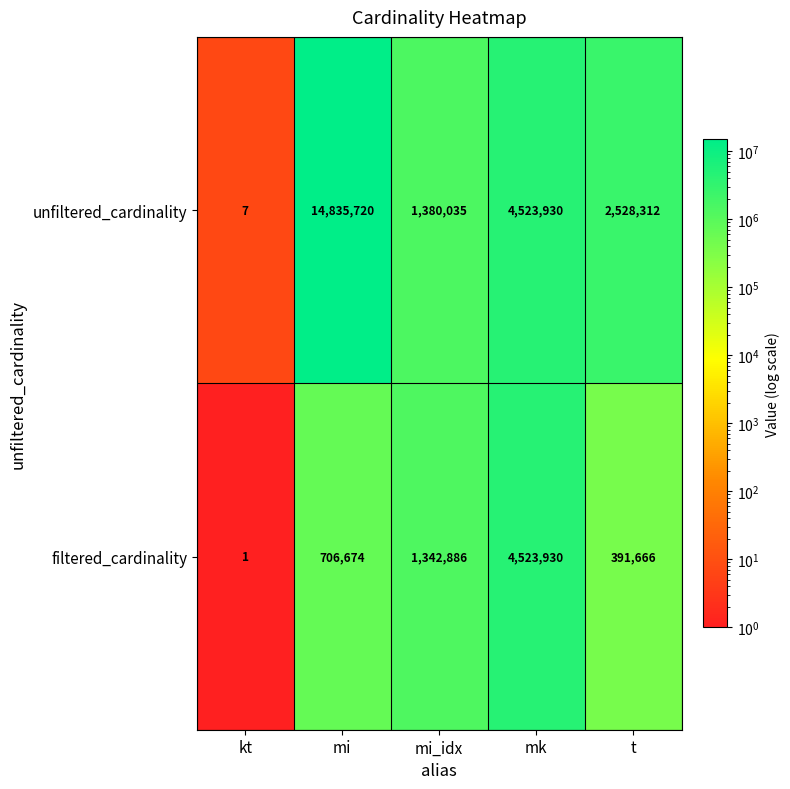

What is the maximum value shown in the chart?

14835720